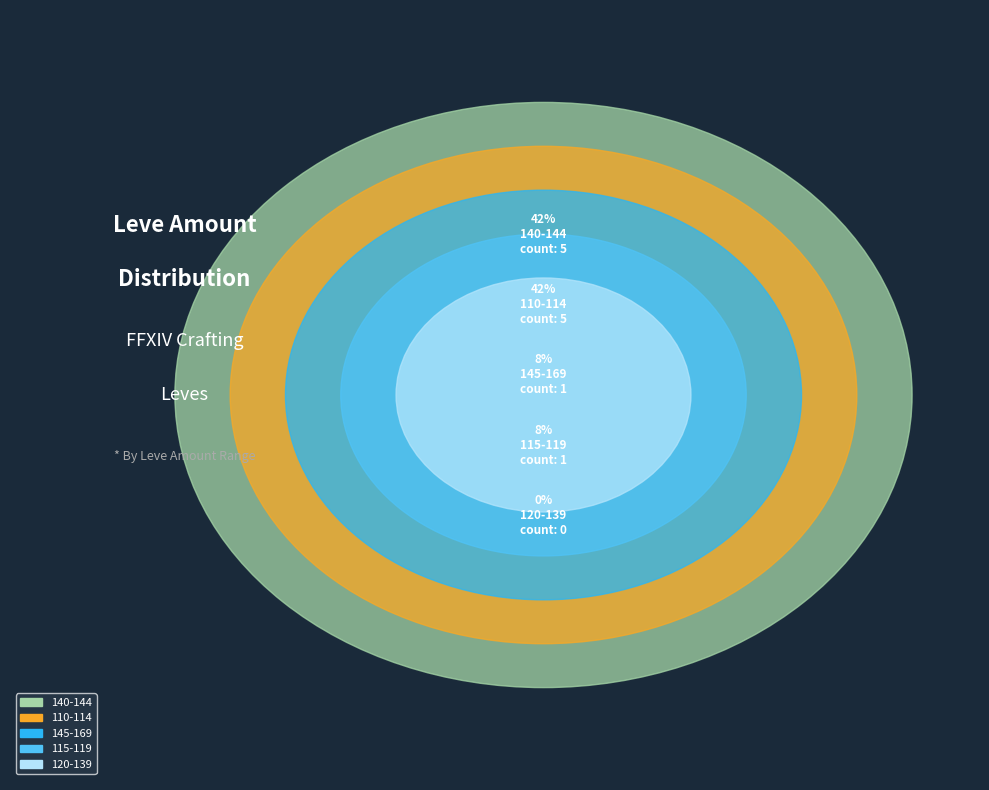

Is there any slice that represents more than half of the pie?

No